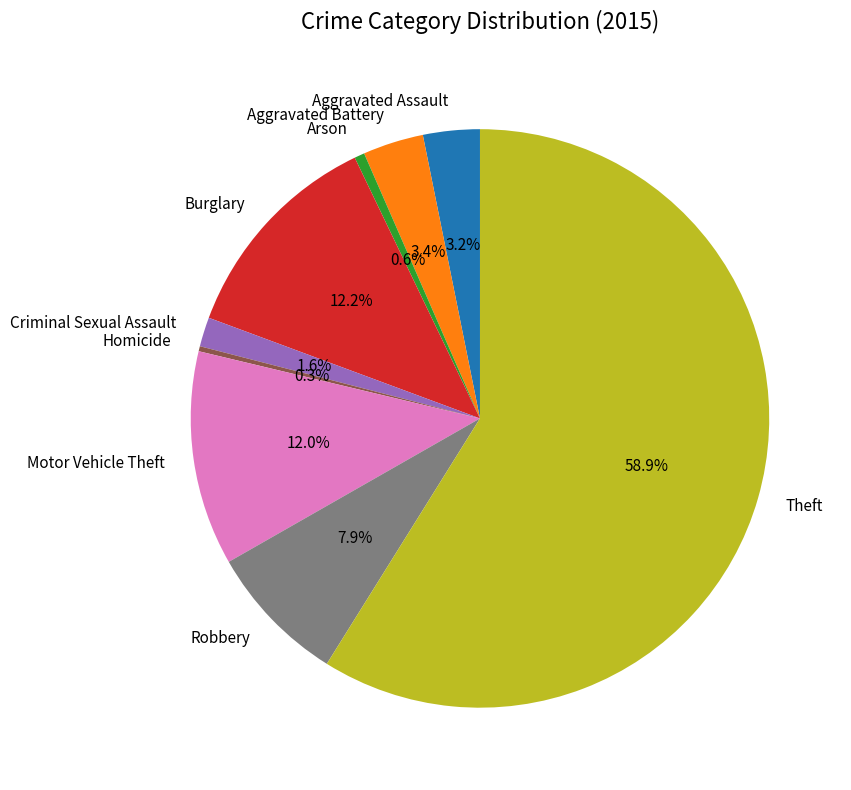

Is there any slice that represents more than half of the pie?

Yes